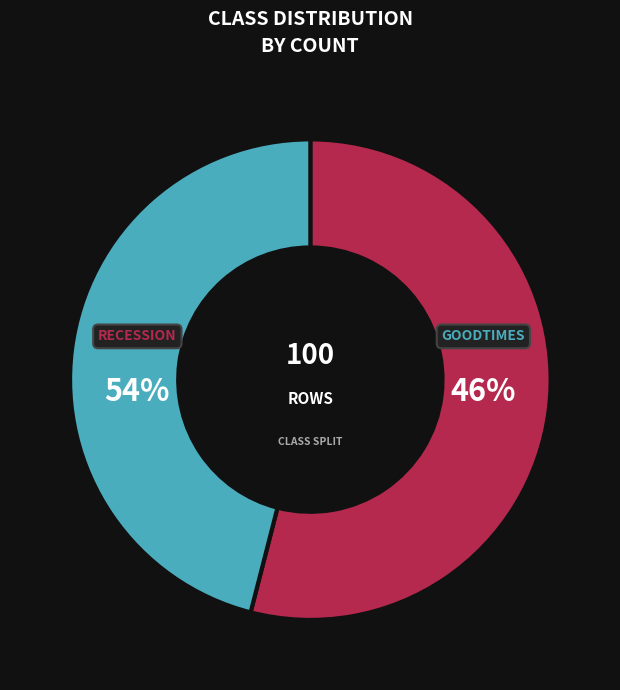

What percentage is NOT represented by goodtimes?

54.0%